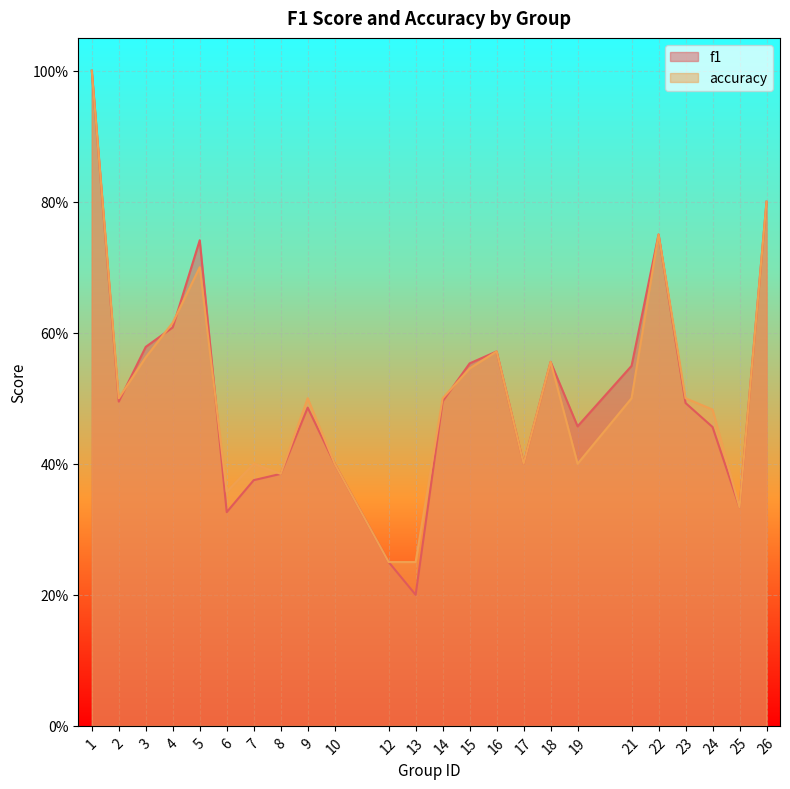

Is it true that f1 equals 0.6 at 26?

False